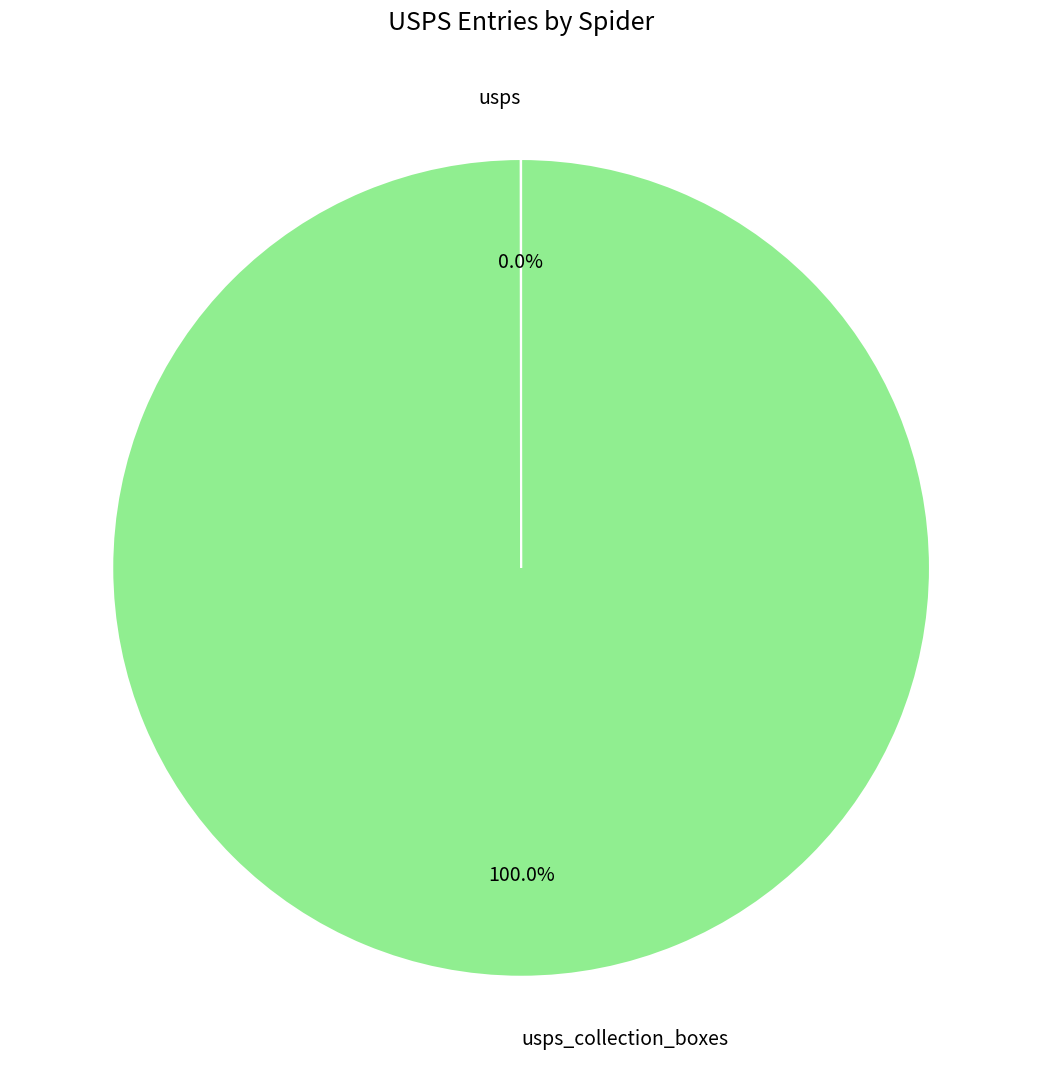

Is there any slice that represents more than half of the pie?

Yes